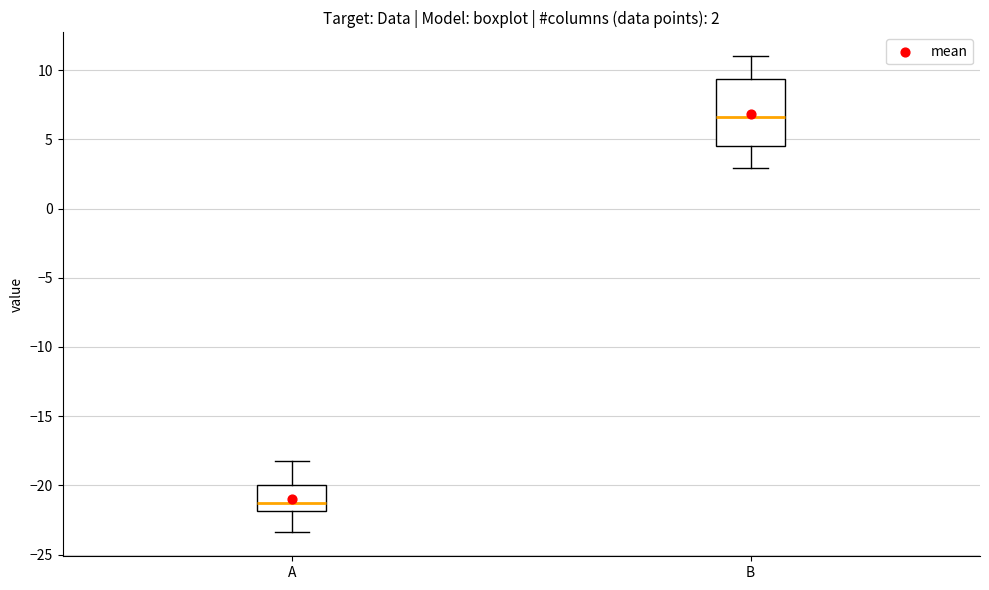

Which box has the lowest median line?

A